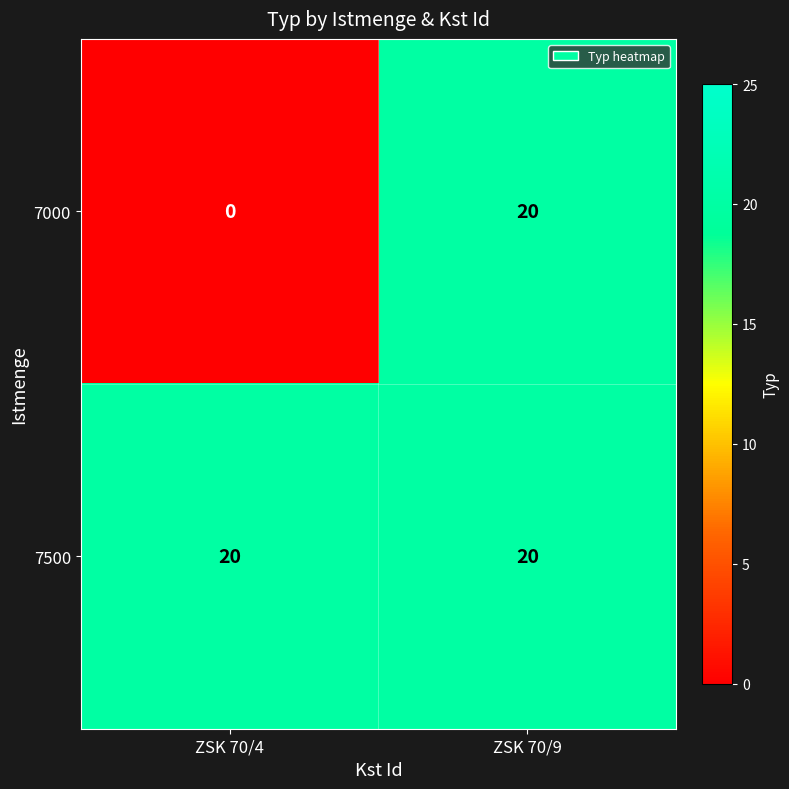

What is the total value across all series at ZSK 70/9?

40